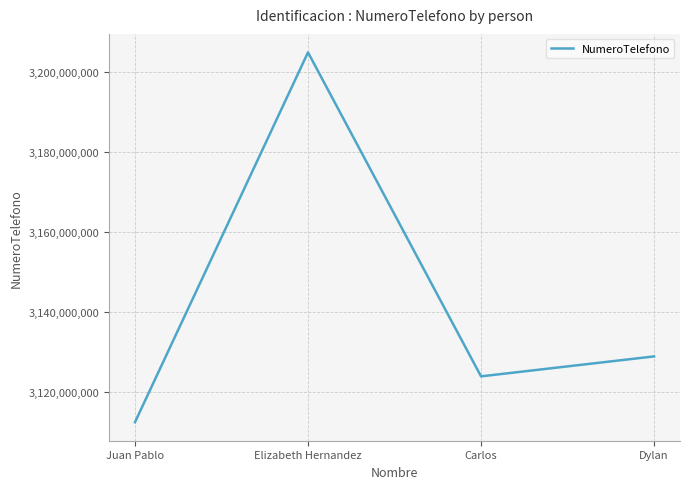

Between Dylan and Elizabeth Hernandez, which is larger?

Elizabeth Hernandez